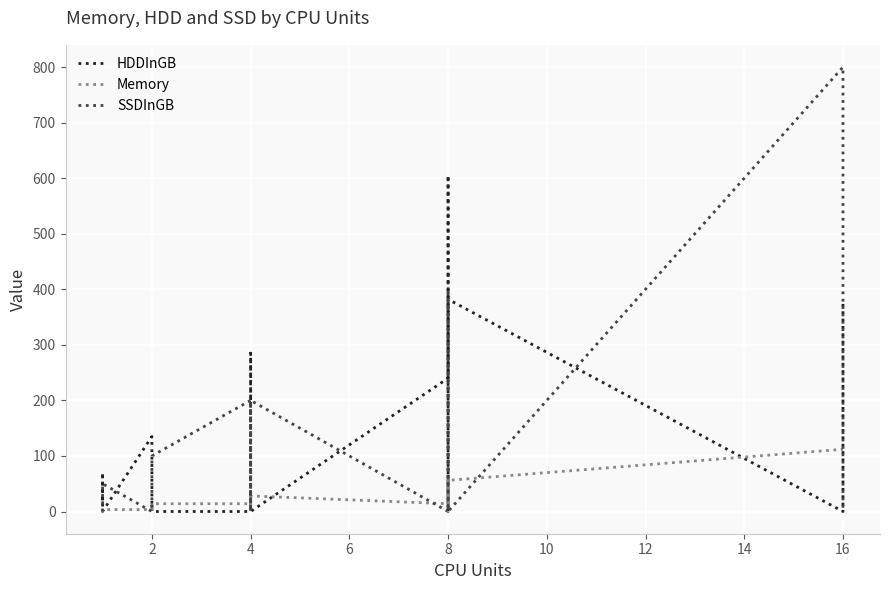

What is the difference between the maximum and minimum values in the HDDInGB series?

605.0